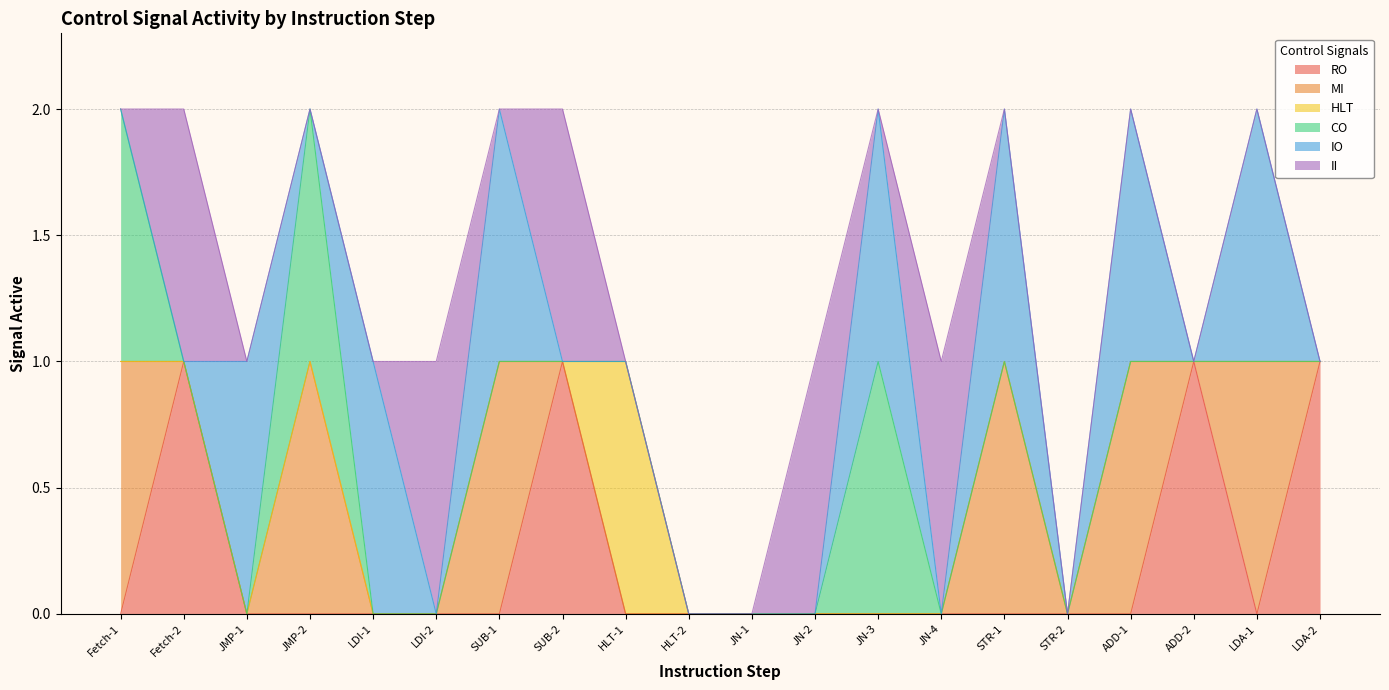

What is the label of the 13th point from the right?

SUB-2